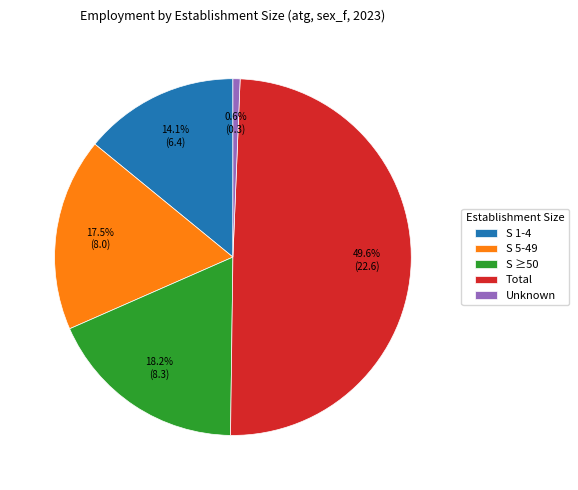

What percentage is NOT represented by S ≥50?

81.8%